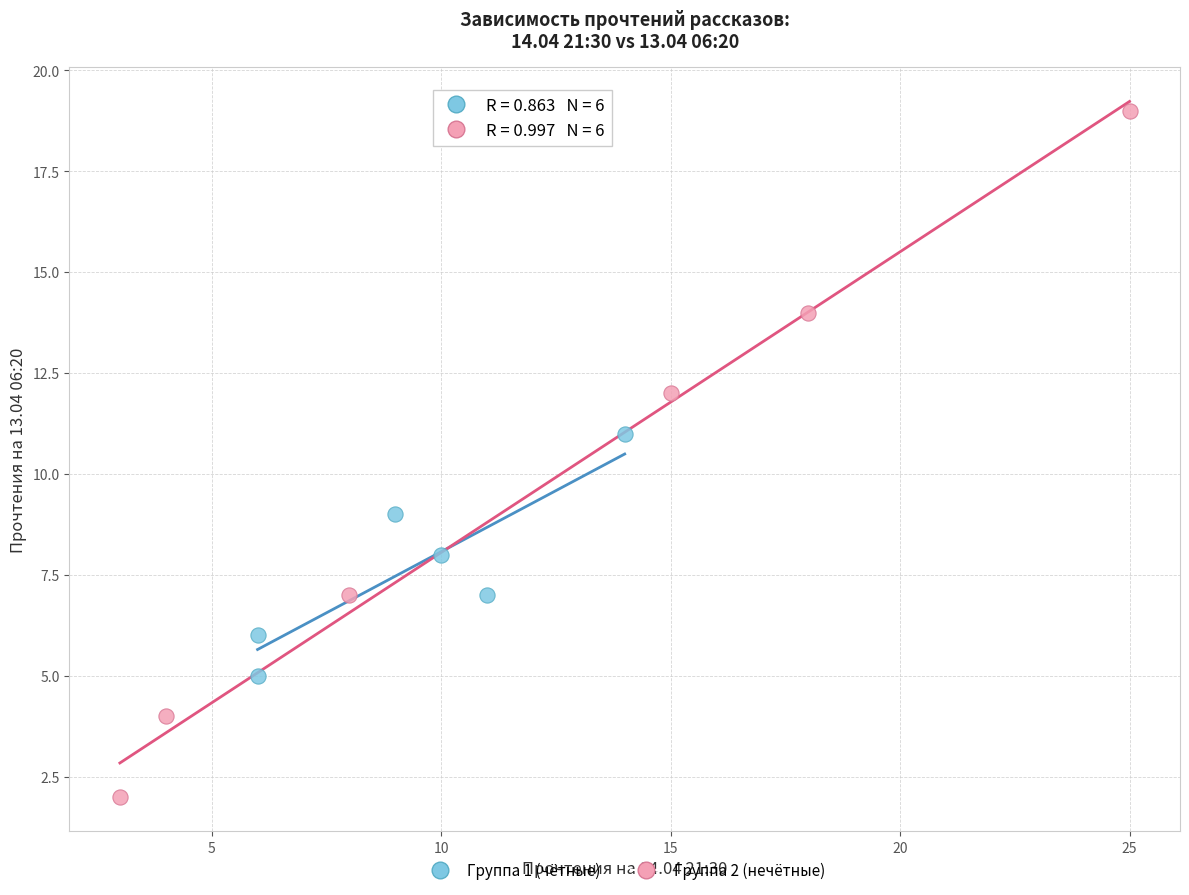

Which series has the largest Y range (max minus min)?

Группа 2 (нечётные)